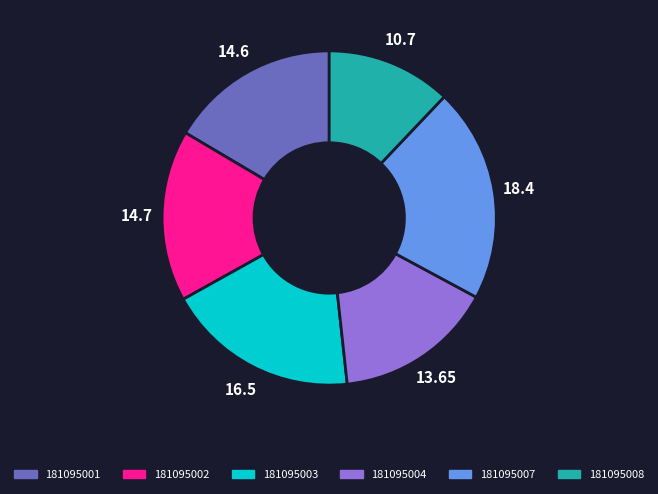

Which category has the smallest portion of the pie?

181095008